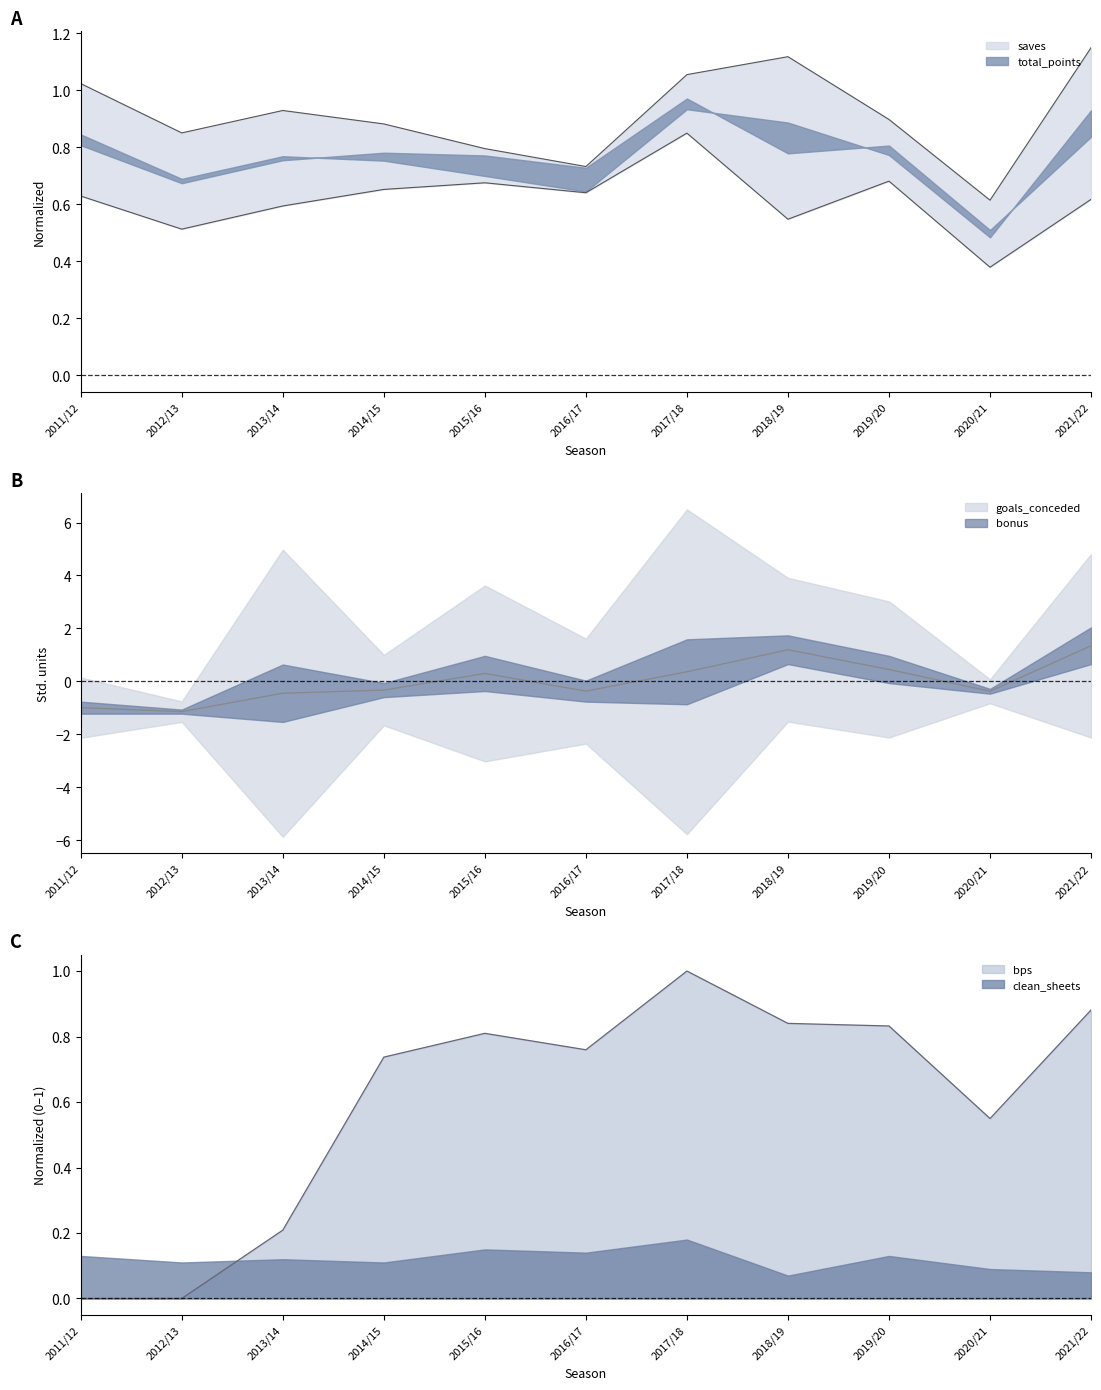

Where is the first local minimum for bps?

2016/17